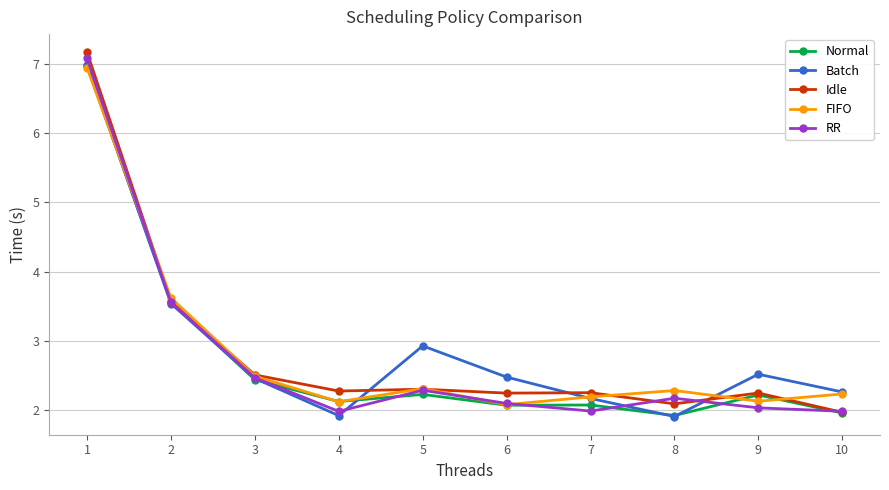

Reading left to right, extract all data points from this chart.

Normal: 7.0	3.6	2.4	2.1	2.2	2.1	2.1	1.9	2.2	2.0
Batch: 7.0	3.5	2.5	1.9	2.9	2.5	2.2	1.9	2.5	2.3
Idle: 7.2	3.6	2.5	2.3	2.3	2.2	2.2	2.1	2.2	2.0
FIFO: 6.9	3.6	2.5	2.1	2.3	2.1	2.2	2.3	2.1	2.2
RR: 7.1	3.6	2.5	2.0	2.3	2.1	2.0	2.2	2.0	2.0